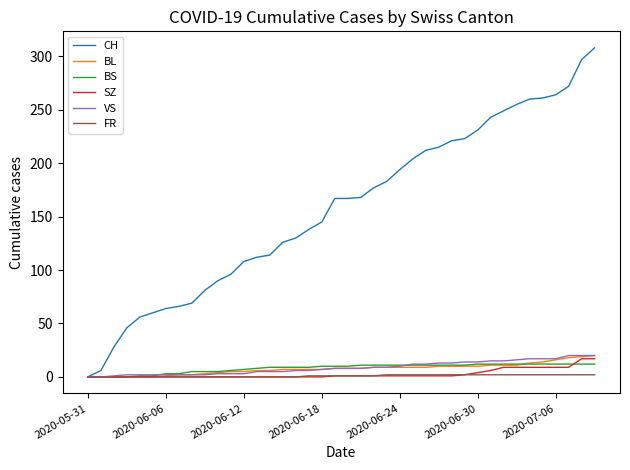

Is this an area chart (filled region under the line)?

No